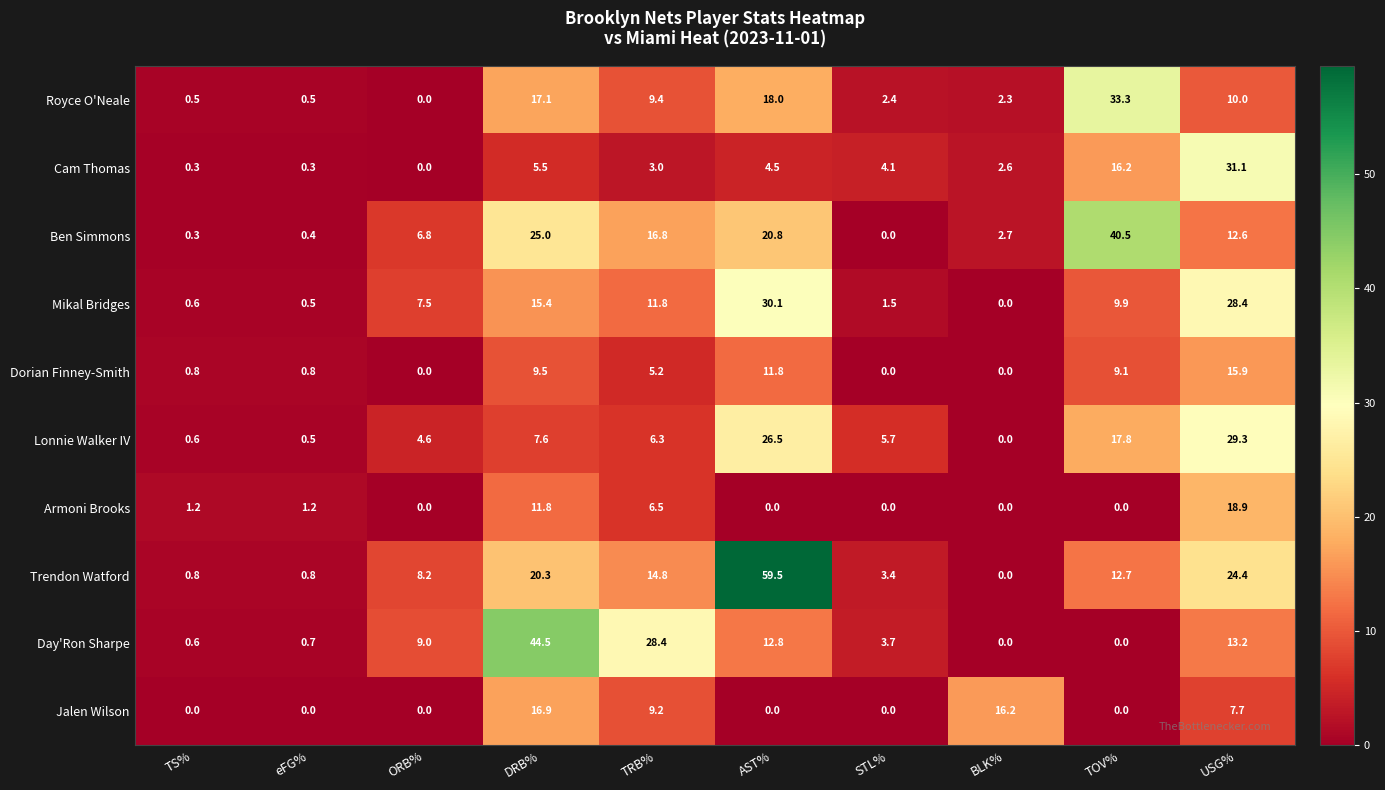

How many data points does each series have?

10